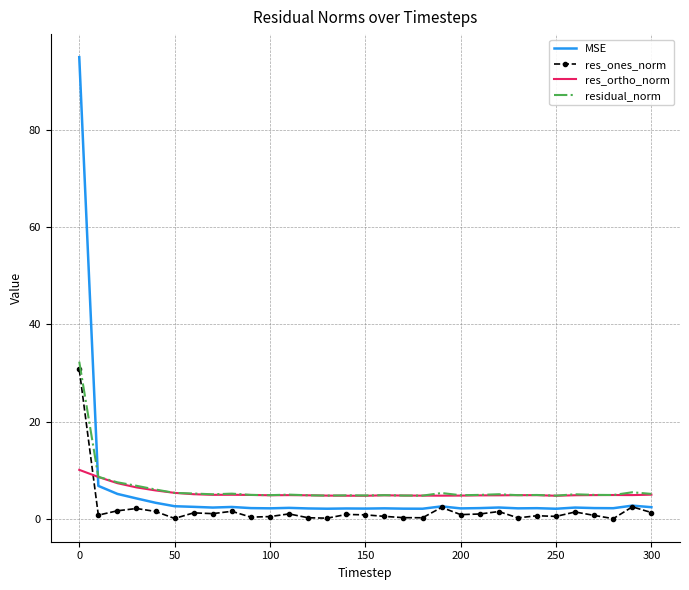

Which series has the largest range (max minus min)?

MSE